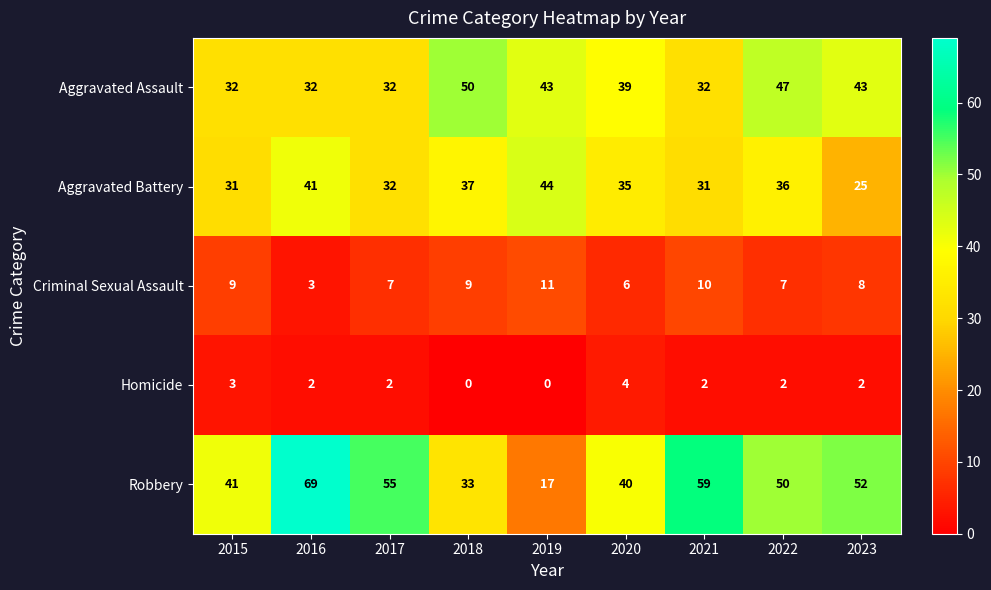

What is the average value of the Aggravated Assault series?

39